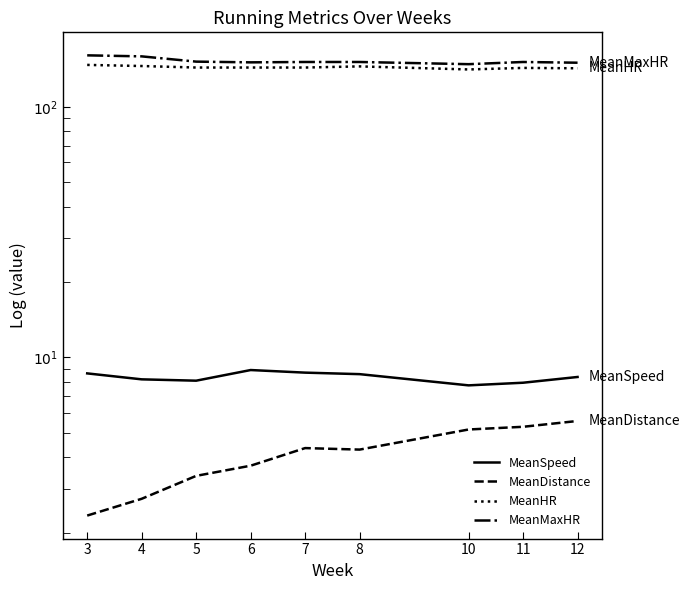

What is the total value across all series at 12?

306.4